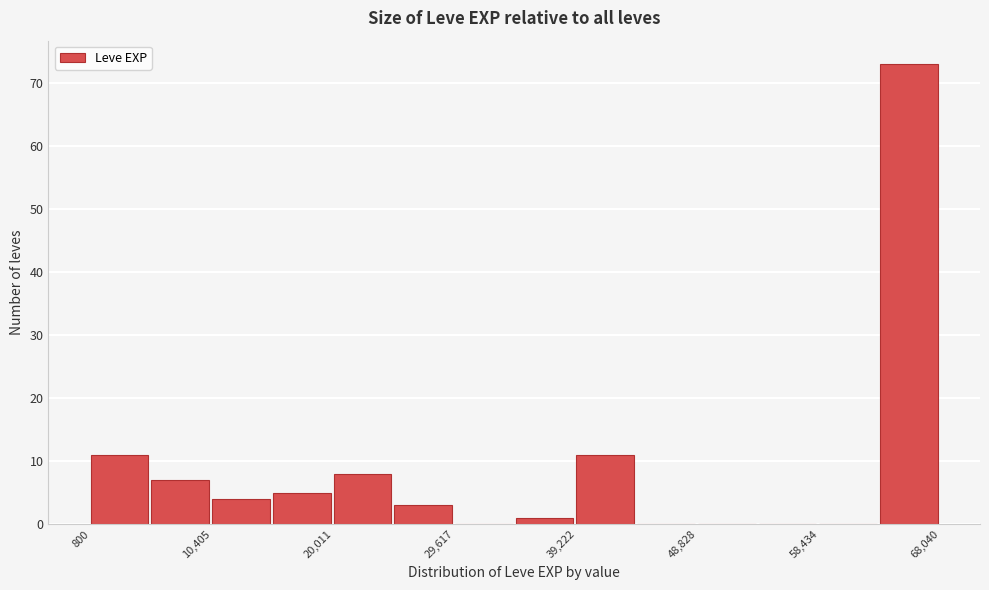

Reading left to right, transcribe this chart: for each bar, give the range it covers on the x-axis and its height. Neither the bar edges nor the heights are printed on the chart, so give them approximately, as read against the axes.

1000 to 6000: 11
6000 to 10000: 7
10000 to 15000: 4
15000 to 20000: 5
20000 to 25000: 8
25000 to 30000: 3
30000 to 34000: 0
34000 to 39000: 1
39000 to 44000: 11
44000 to 49000: 0
49000 to 54000: 0
54000 to 58000: 0
58000 to 63000: 0
63000 to 68000: 73